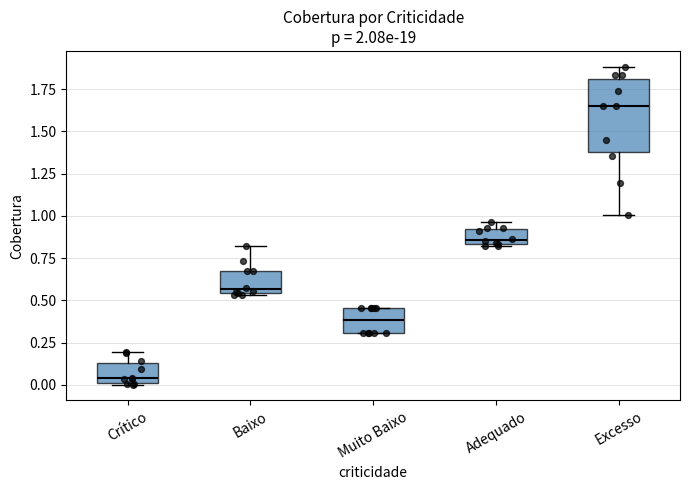

Where is the lower edge of the box for Muito Baixo on the y-axis? The values are not printed on the chart, so give them approximately, as read against the axis.

0.30